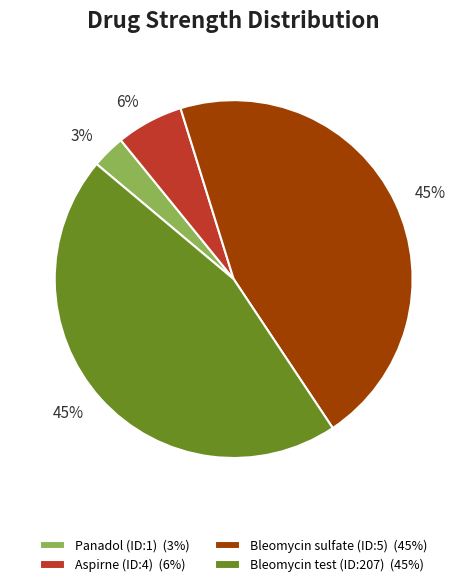

To the nearest percent, what is the combined percentage of Bleomycin sulfate (ID:5) (45%) and Bleomycin test (ID:207) (45%)?

91%